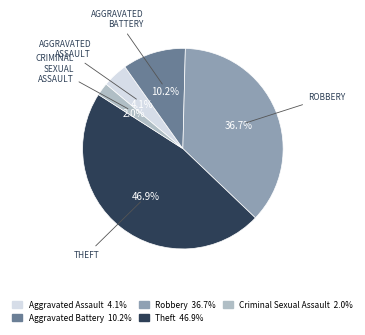

Which has a higher value, Aggravated Assault or Theft?

Theft